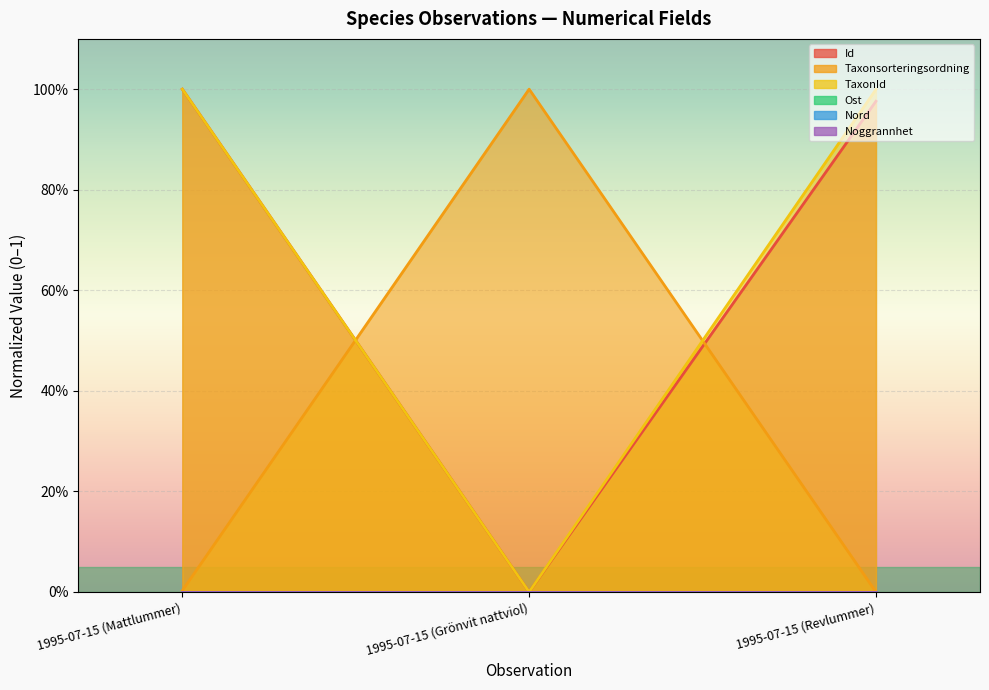

Between 1995-07-15 (Mattlummer) and 1995-07-15 (Grönvit nattviol), which is larger?

1995-07-15 (Mattlummer)